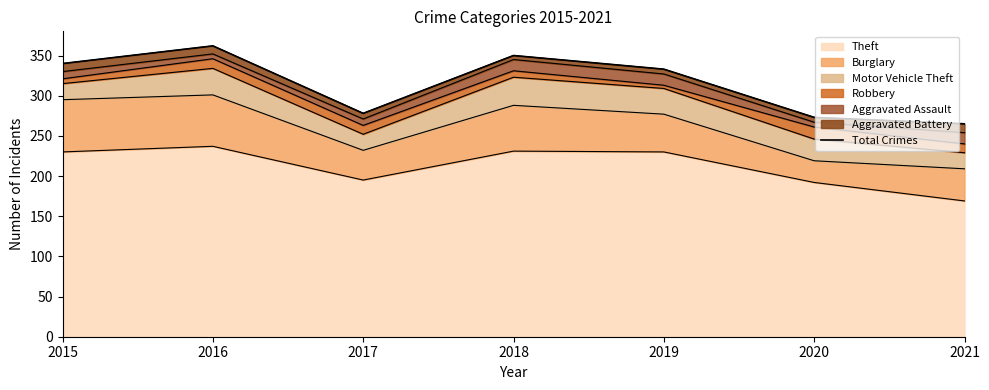

What is the change in value from 2016 to 2017?

-84